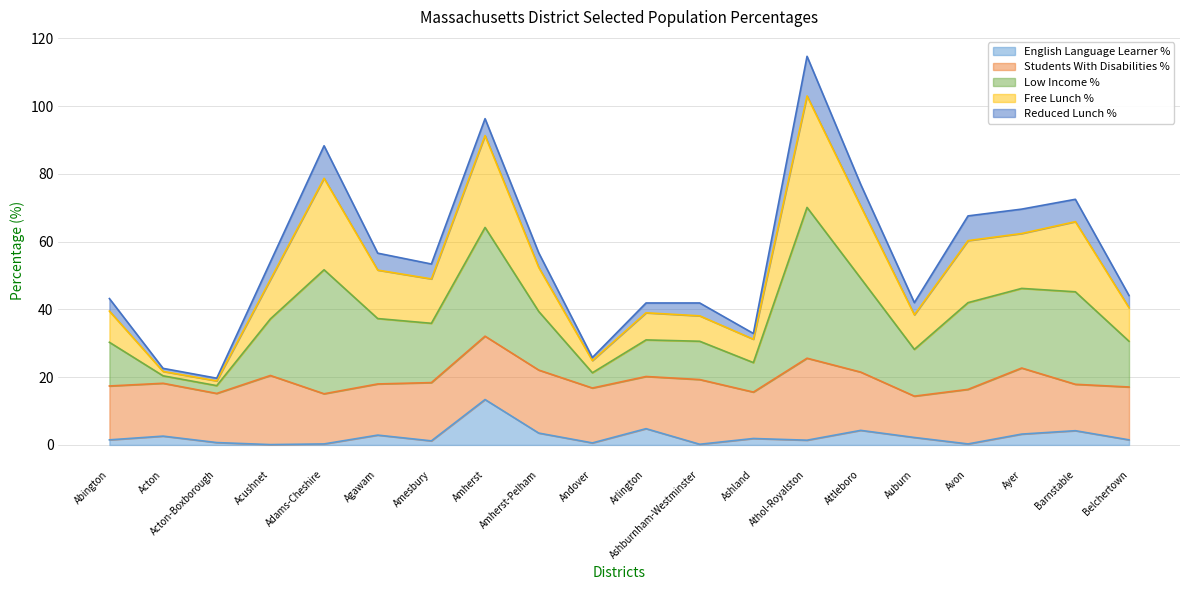

At which category is the sum across all series the highest?

Athol-Royalston